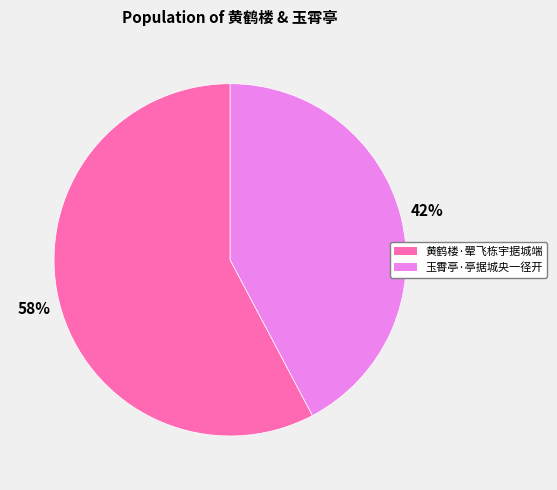

To the nearest percent, what is the combined percentage of 玉霄亭·亭据城央一径开 and 黄鹤楼·翚飞栋宇据城端?

100%